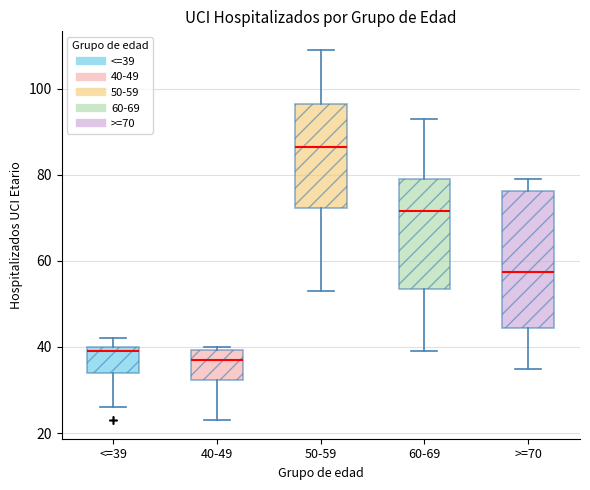

Reading left to right, read every box against the y-axis: the position of its median line, the range the box covers, and the ends of its whiskers. The values are not printed on the chart, so give them approximately, as read against the axis.

<=39: median 40 (just below the box's upper edge), box 34 to 40, whiskers 26 to 42
40-49: median 38, box 32 to 40, whiskers 24 to 40 (just above the box's upper edge)
50-59: median 86, box 72 to 96, whiskers 54 to 110
60-69: median 72, box 54 to 80, whiskers 40 to 94
>=70: median 58, box 44 to 76, whiskers 36 to 80